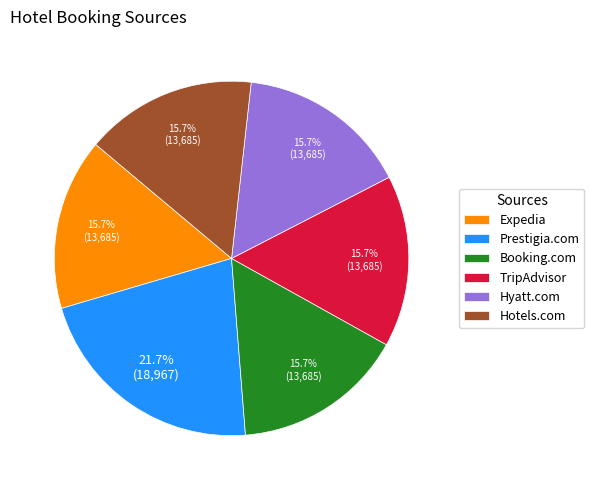

What is the largest slice in the pie chart?

Prestigia.com